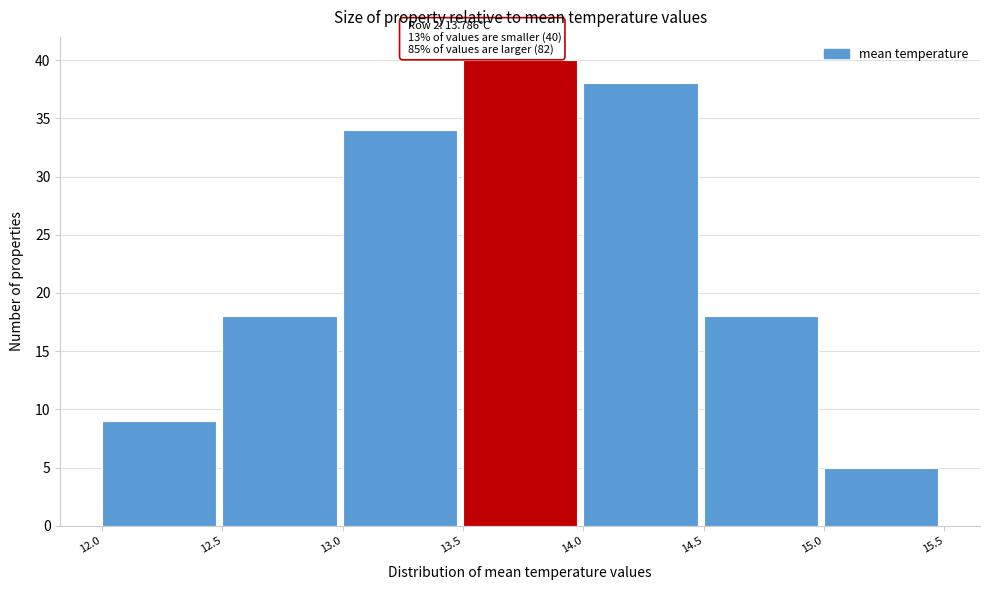

Over which range of the x-axis is the bar tallest?

13.5 to 14.0